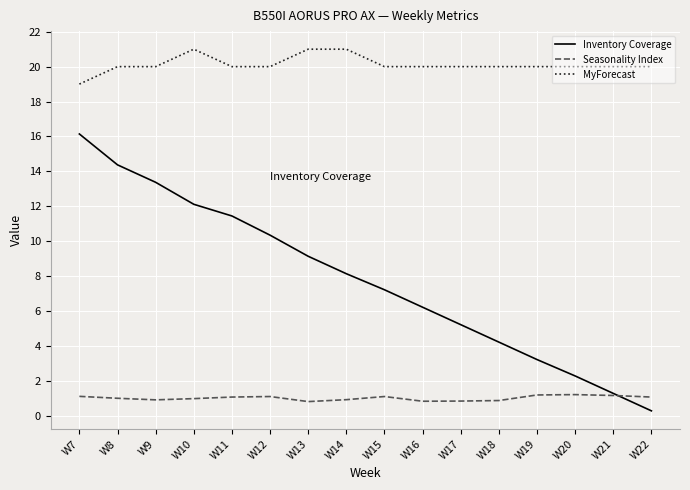

Is the value of Seasonality Index at W21 greater than the value of MyForecast at W21?

No